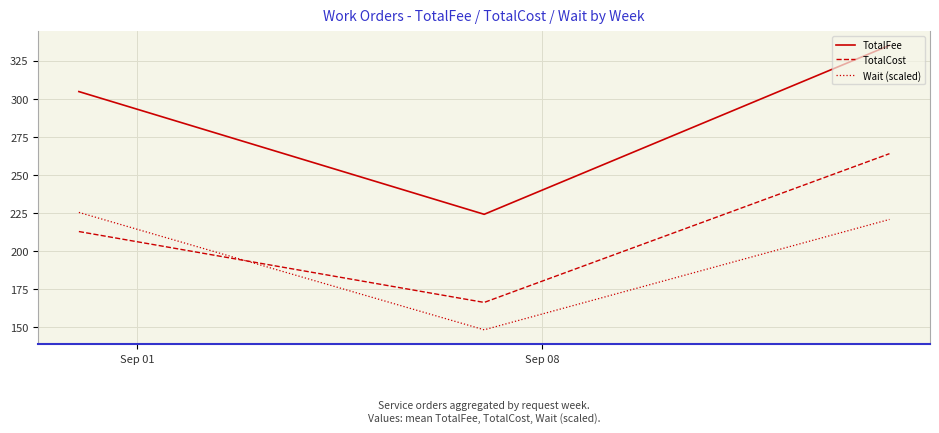

Which series has the largest range (max minus min)?

TotalFee